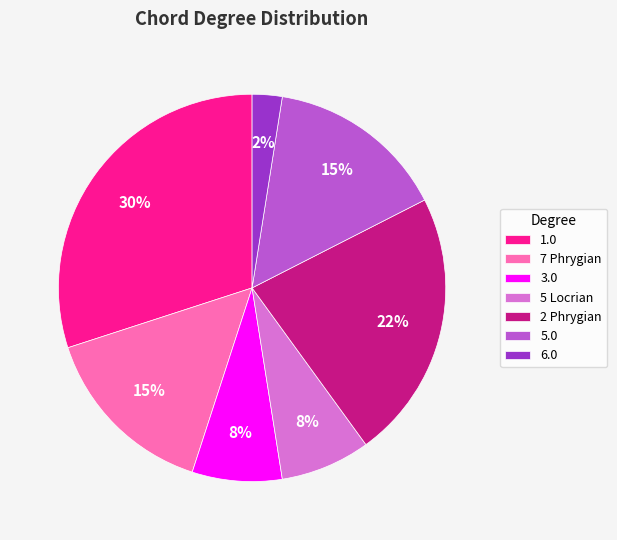

Do 5.0 and 1.0 together represent more than half of the pie?

No